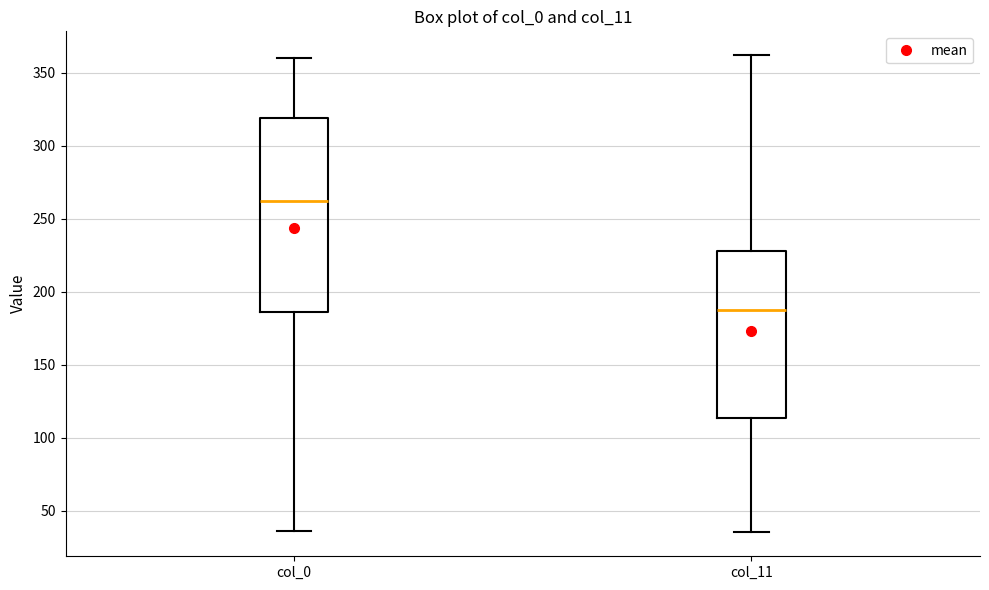

Reading left to right, transcribe this box plot: for each box, give where its median line is, the range the box spans, and where its two whiskers end, as read against the y-axis. The values are not printed on the chart, so give them approximately, as read against the axis.

col_0: median 260, box 185 to 320, whiskers 35 to 360
col_11: median 190, box 115 to 230, whiskers 35 to 360